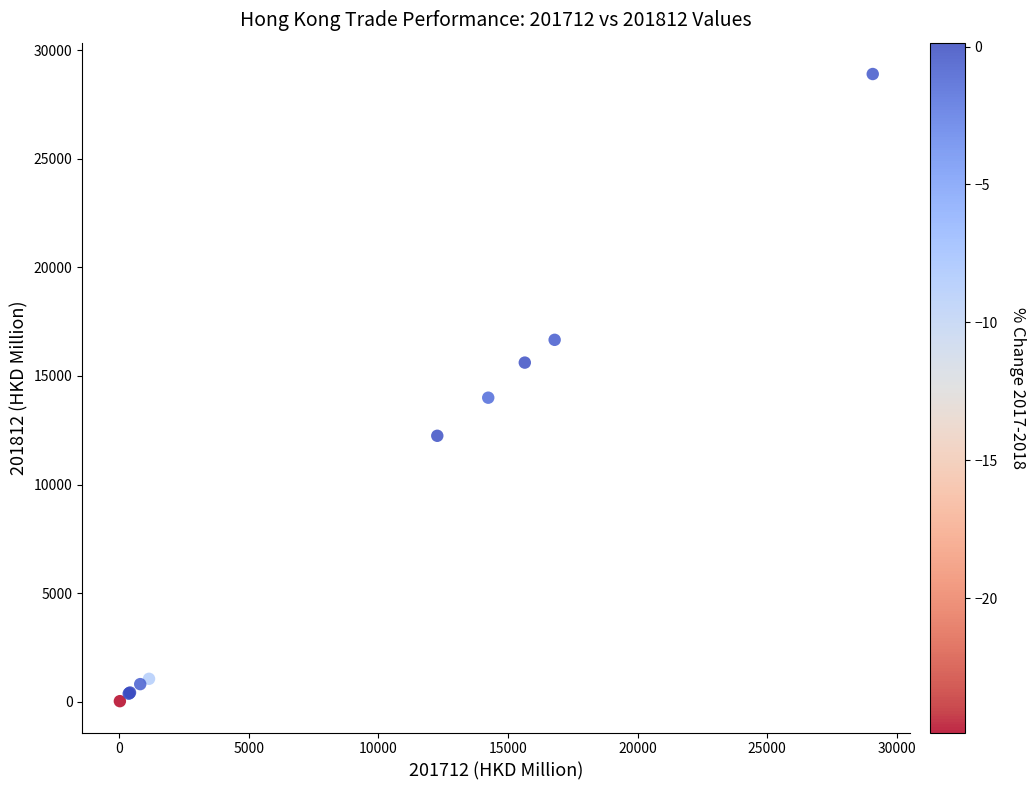

What Y value in the scatter plot is closest to 14464?

13999.4